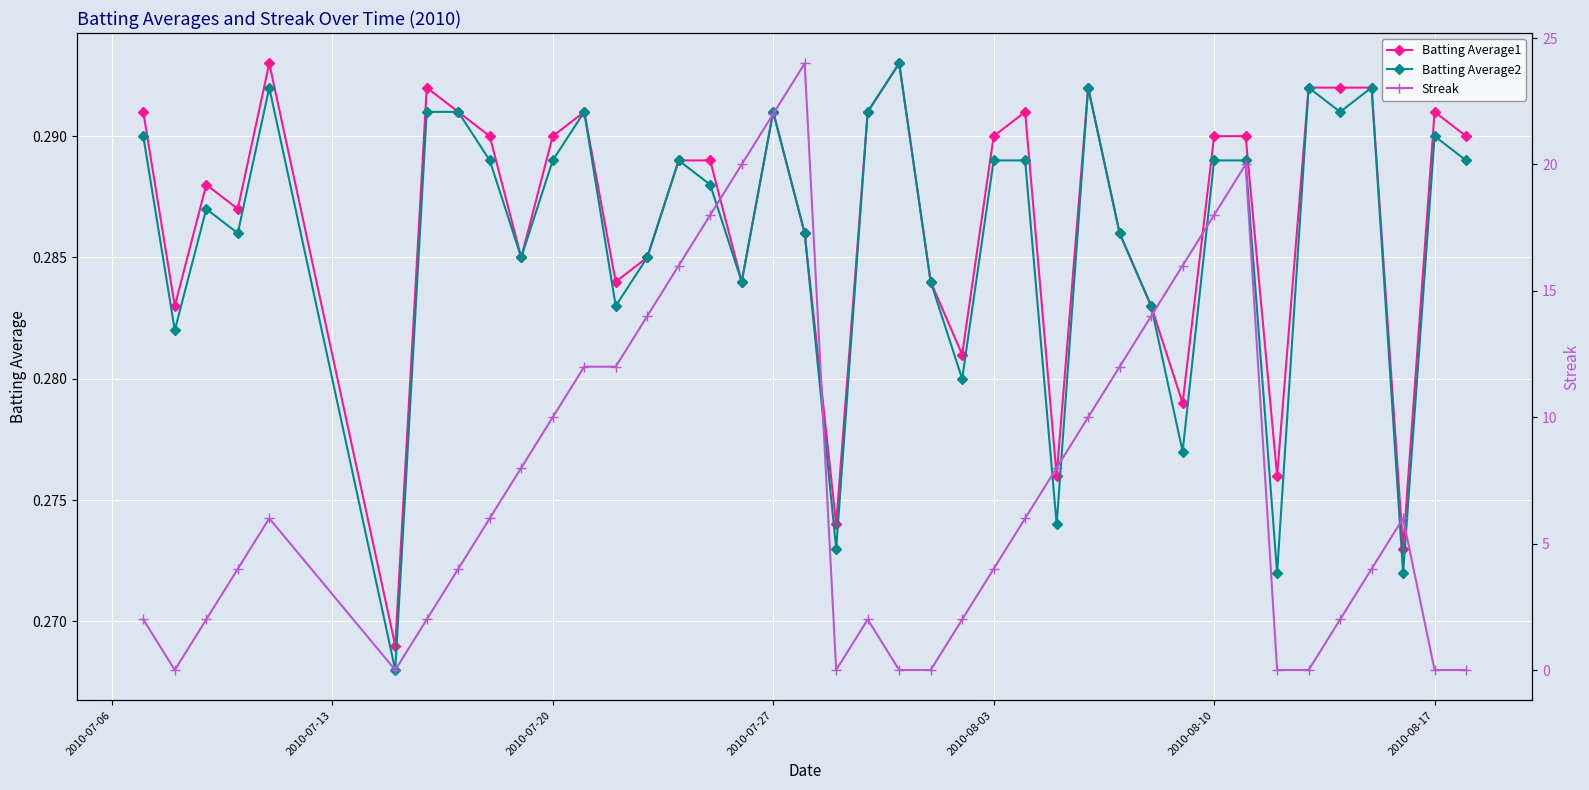

What are all the series names shown in the legend?

Batting Average1, Batting Average2, Streak